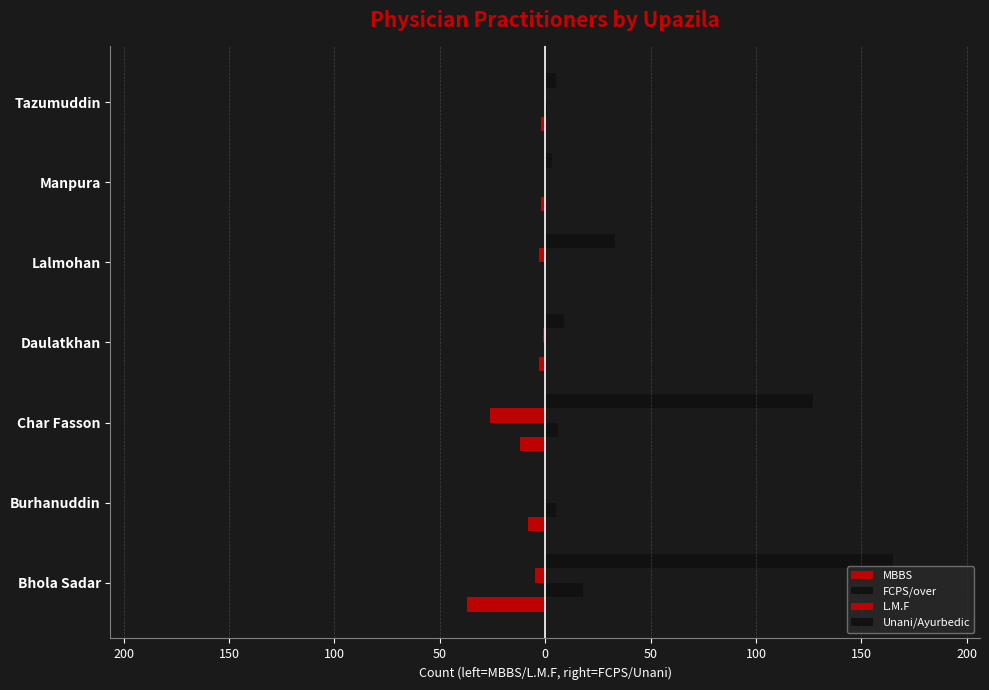

What is the sum of all FCPS/over values?

30